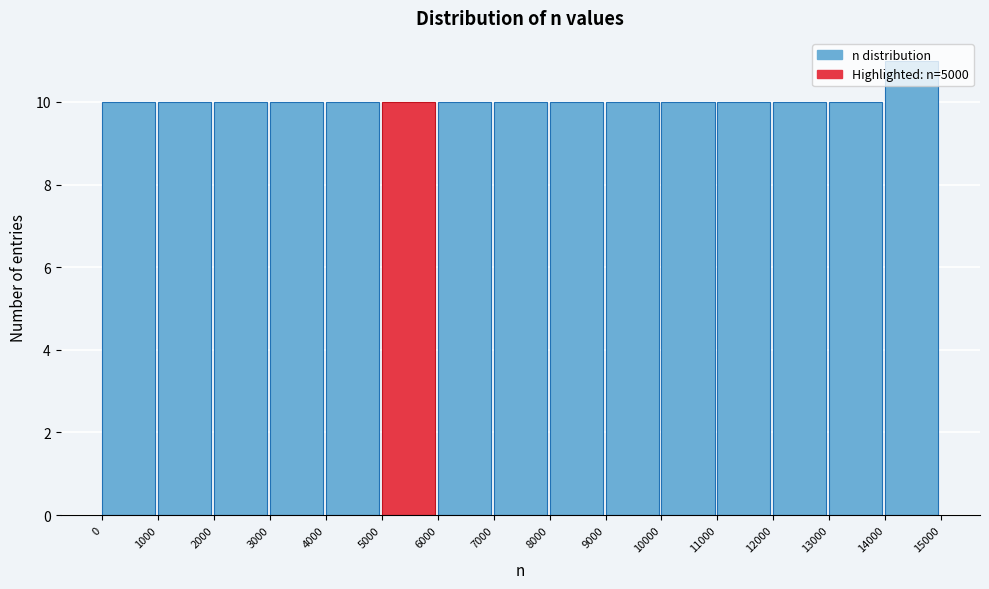

What is the height of the bar covering 11000 to 12000 on the x-axis? The values are not printed on the chart, so give them approximately, as read against the axis.

10